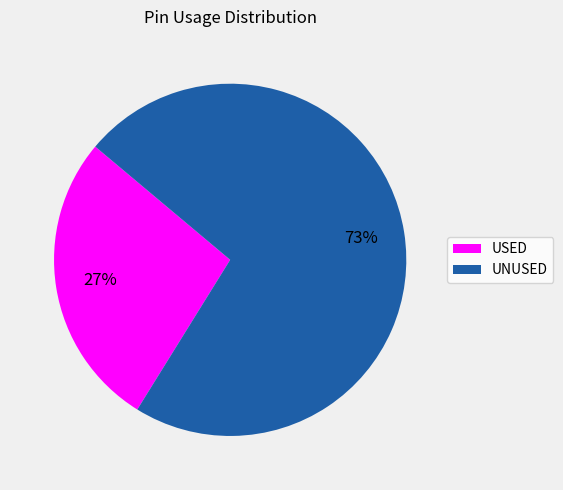

Approximately how many times larger is the value at UNUSED compared to USED?

2.7